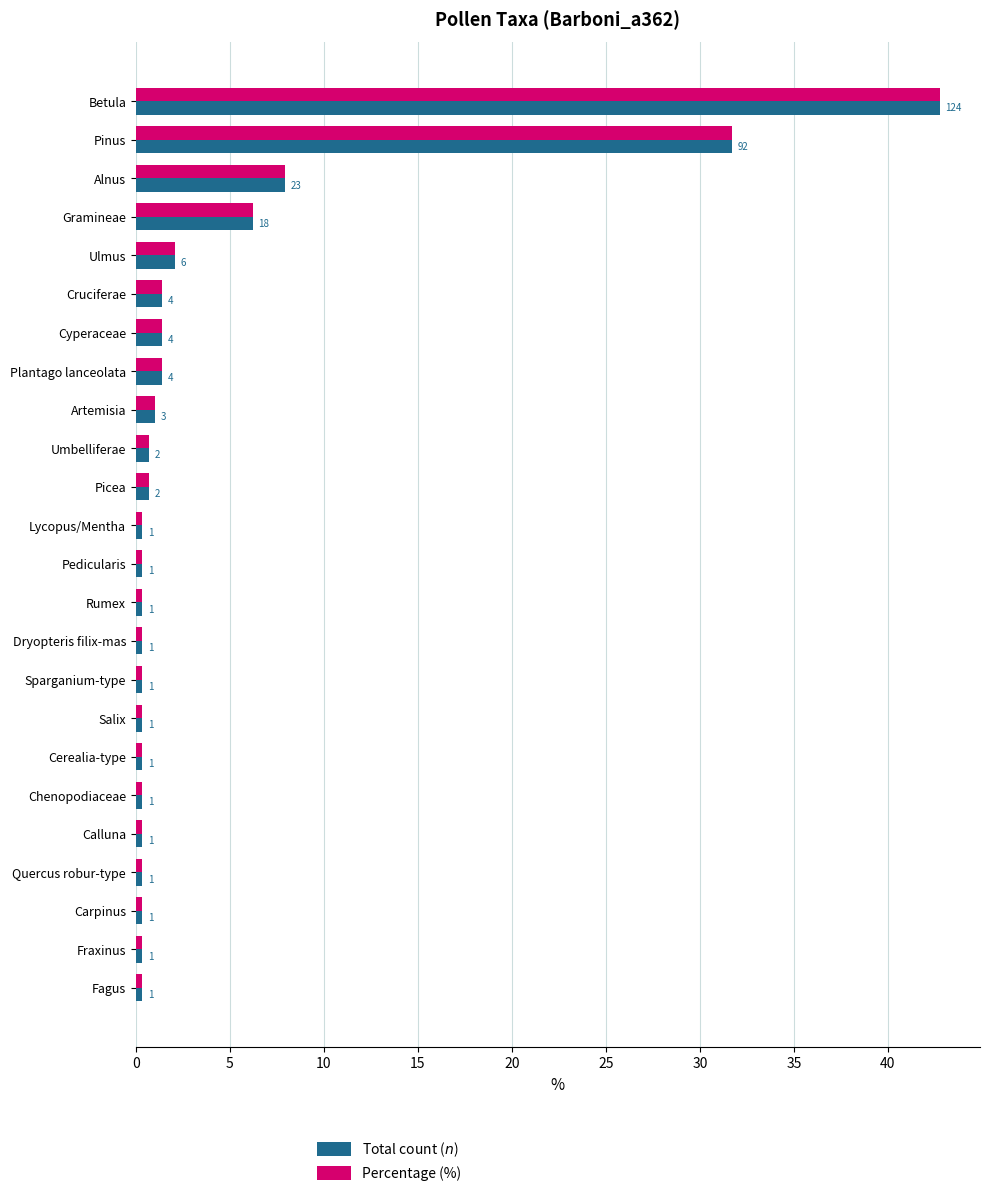

Which label corresponds to the largest value in the chart?

Betula